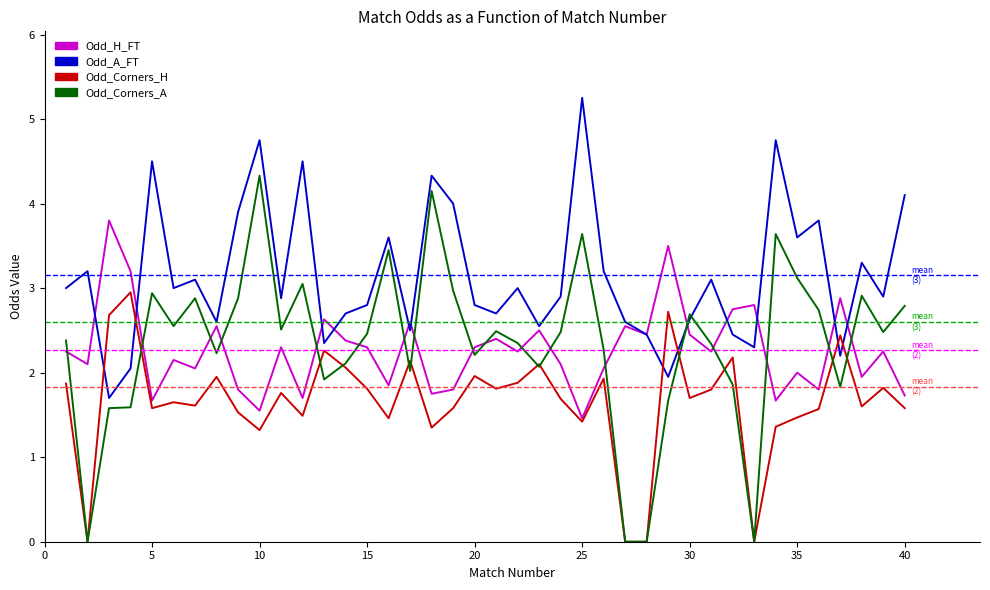

Which series ends up on top after the final intersection of Odd_Corners_H and Odd_A_FT?

Odd_A_FT